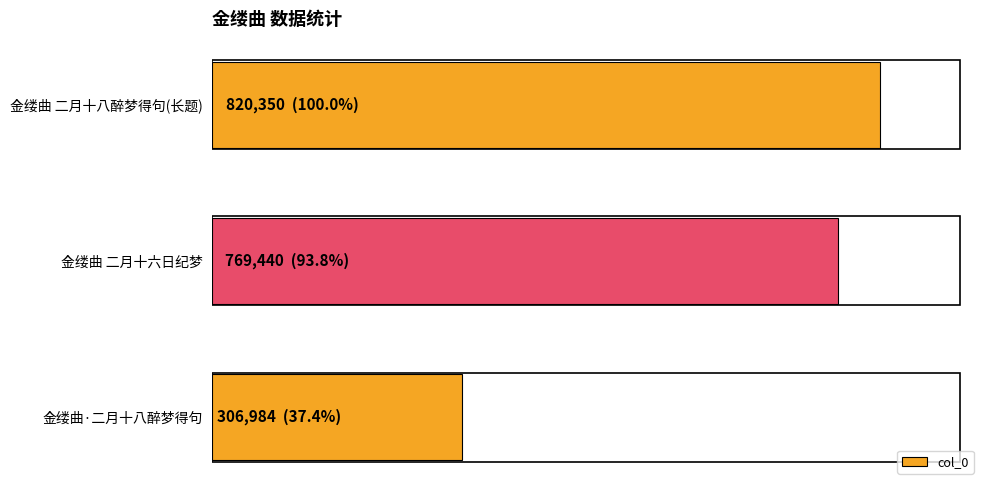

List the labels in order of value, largest first.

金缕曲 二月十八醉梦得句(长题), 金缕曲 二月十六日纪梦, 金缕曲·二月十八醉梦得句